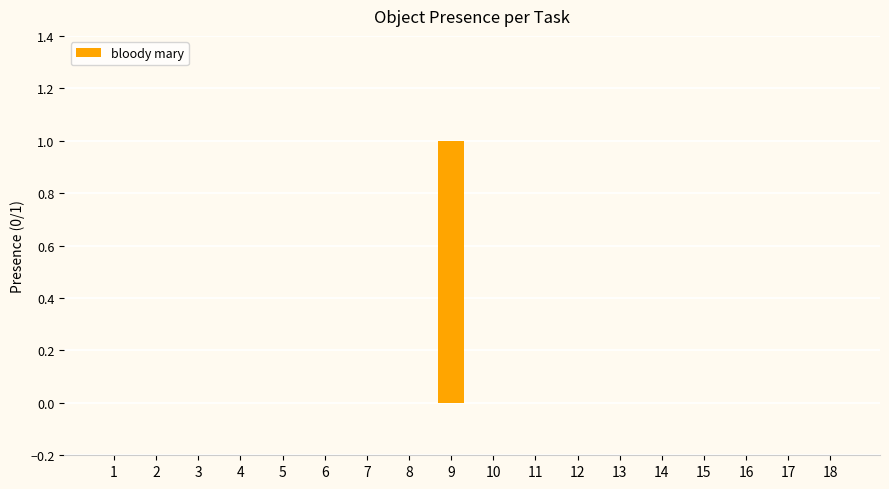

Which label corresponds to the largest value in the chart?

9